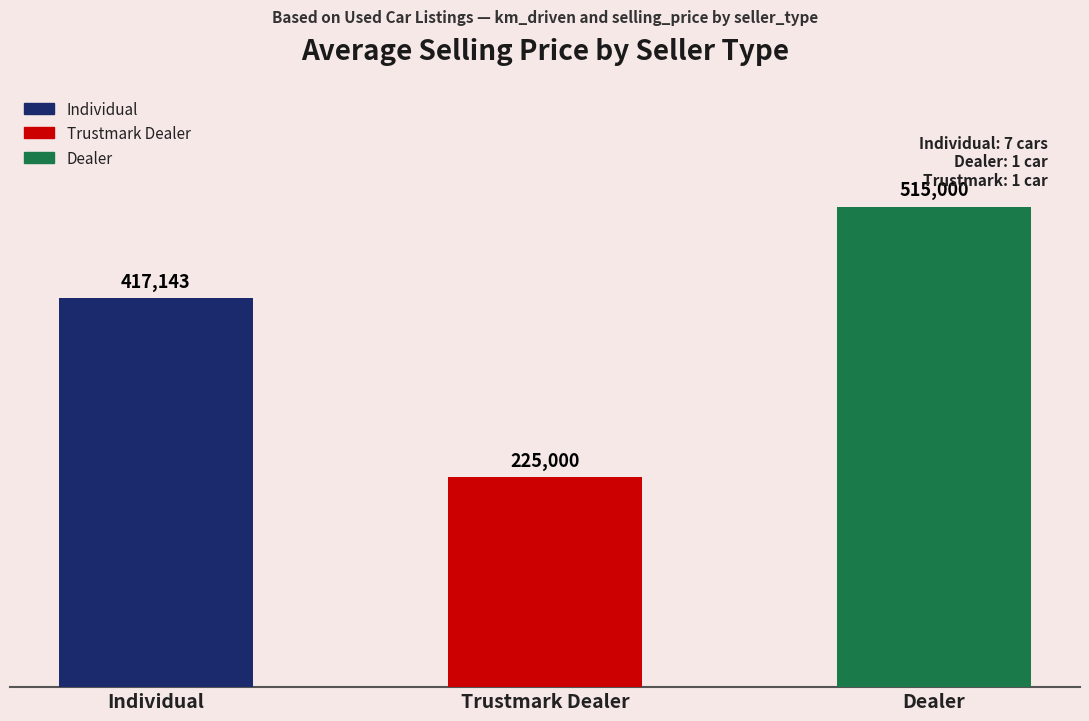

Which category has the highest value across all series?

Dealer